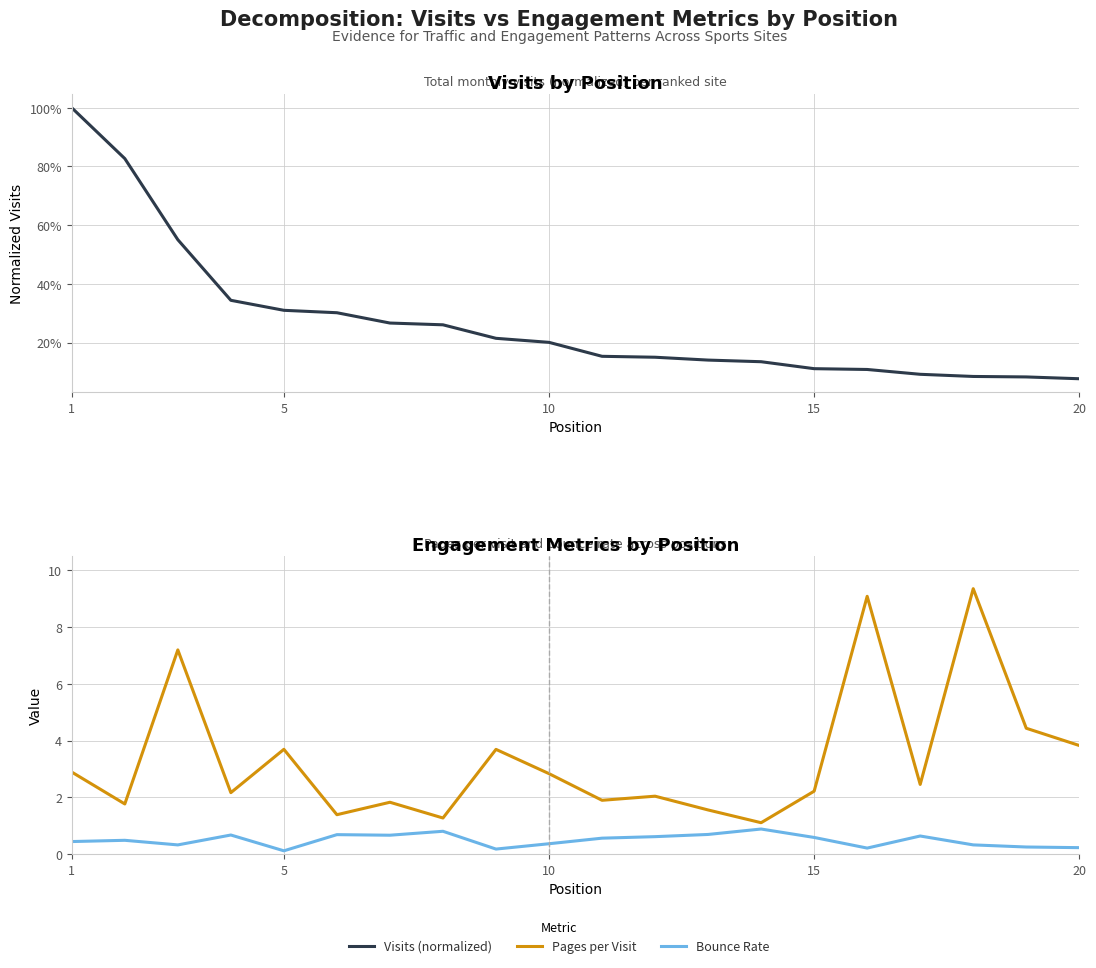

How many interior local valleys does the pages_per_visit series have?

7